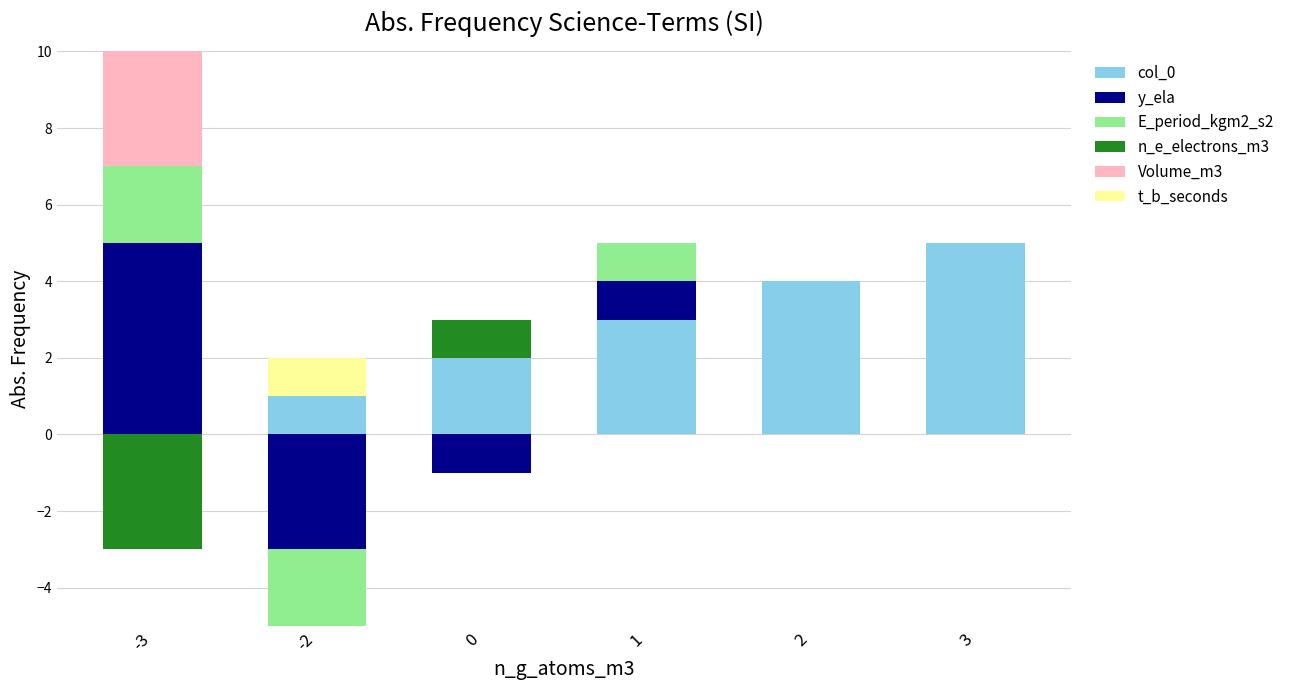

What is the value of the col_0 bar at the 4th from the left?

3